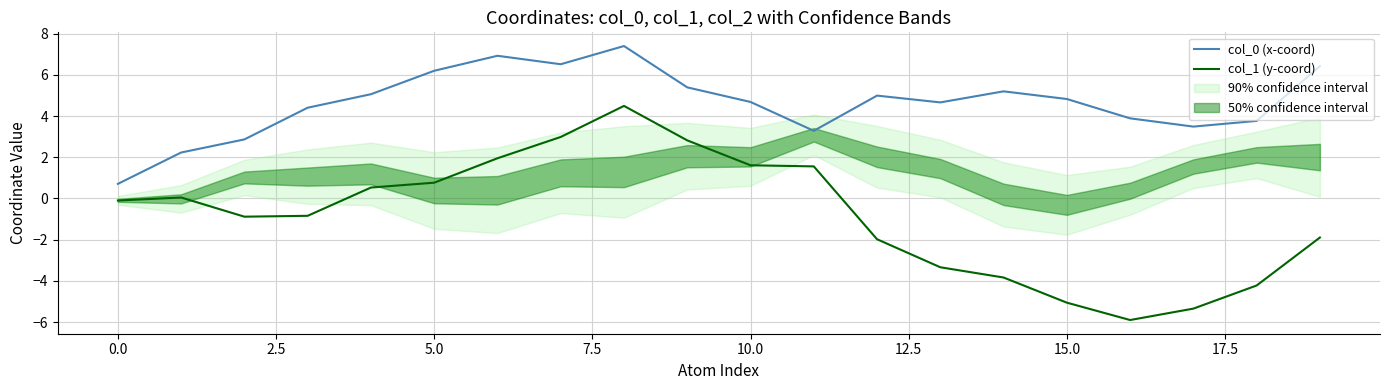

What is the value of the col_0 (x-coord) point at the 20th from the left?

6.4